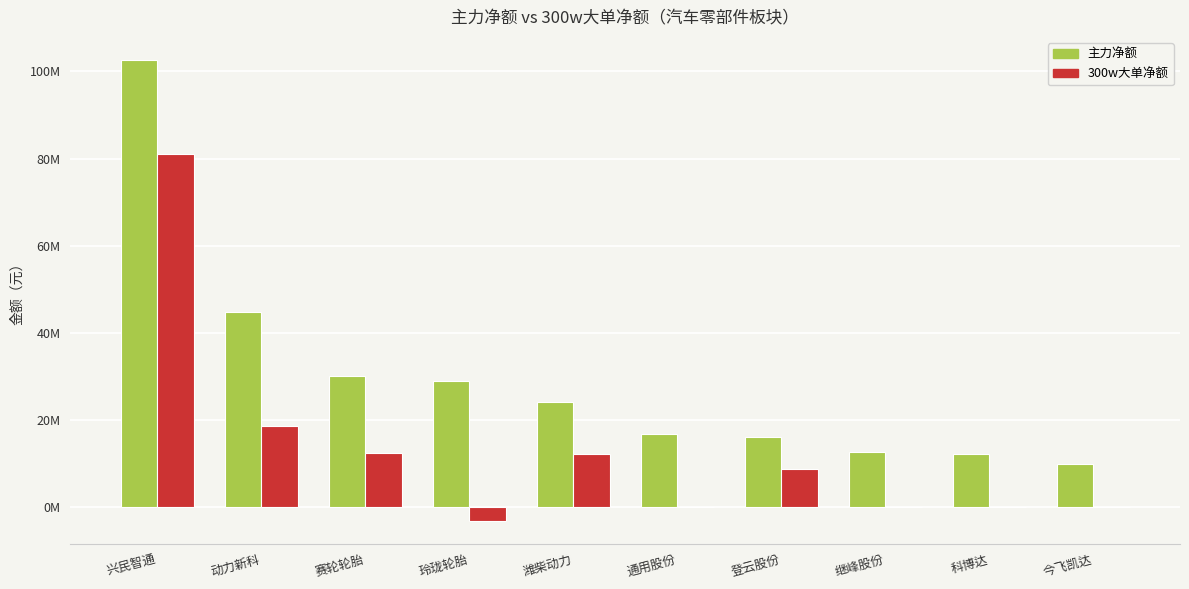

Reading left to right, extract all data points from this chart.

主力净额: 102656807	44831634	30171312	28864628	24011122	16775981	16060942	12633075	12214721	9825467
300w大单净额: 80986440	18687602	12400898	-3162071	12278362	0	8790365	0	0	0